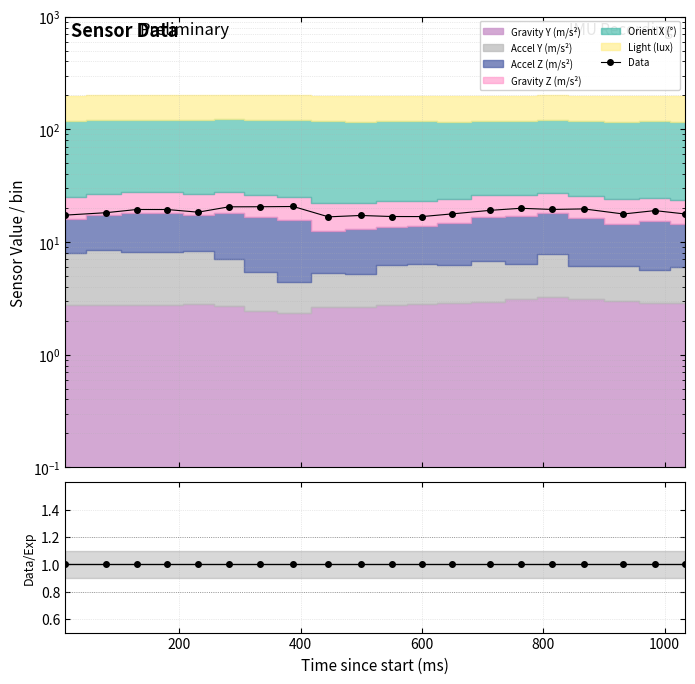

What is the average value of the Data/Exp series?

1.0